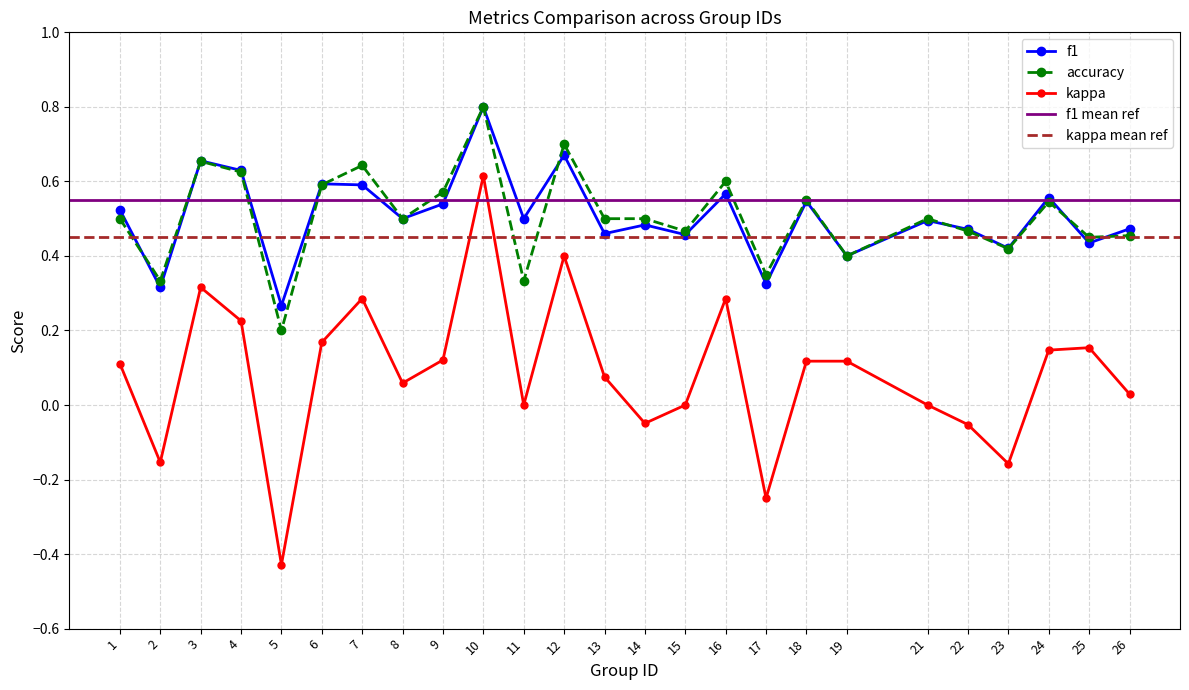

What is the value of the kappa point at the 17th from the left?

-0.2